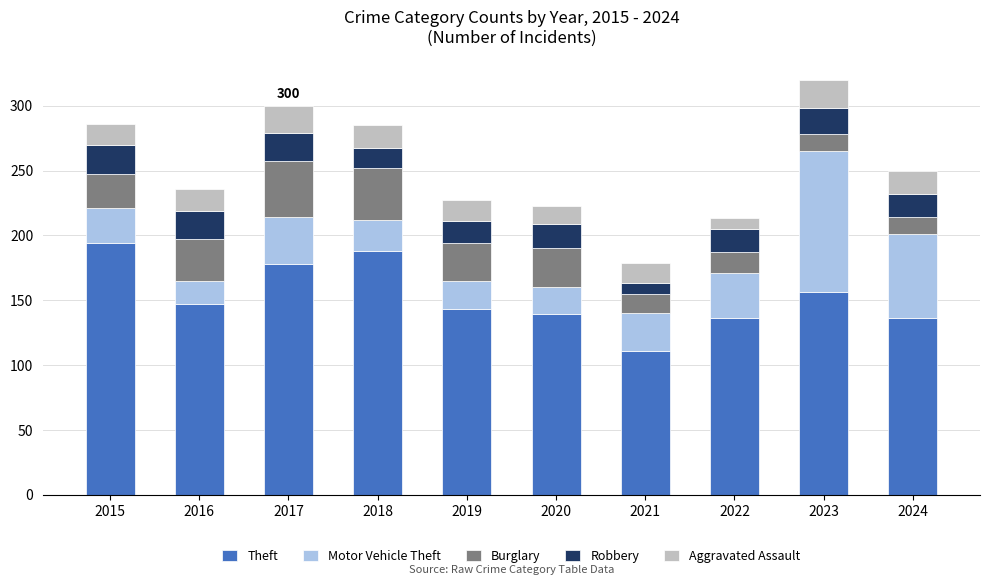

What is the total value across all series at 2023?

320